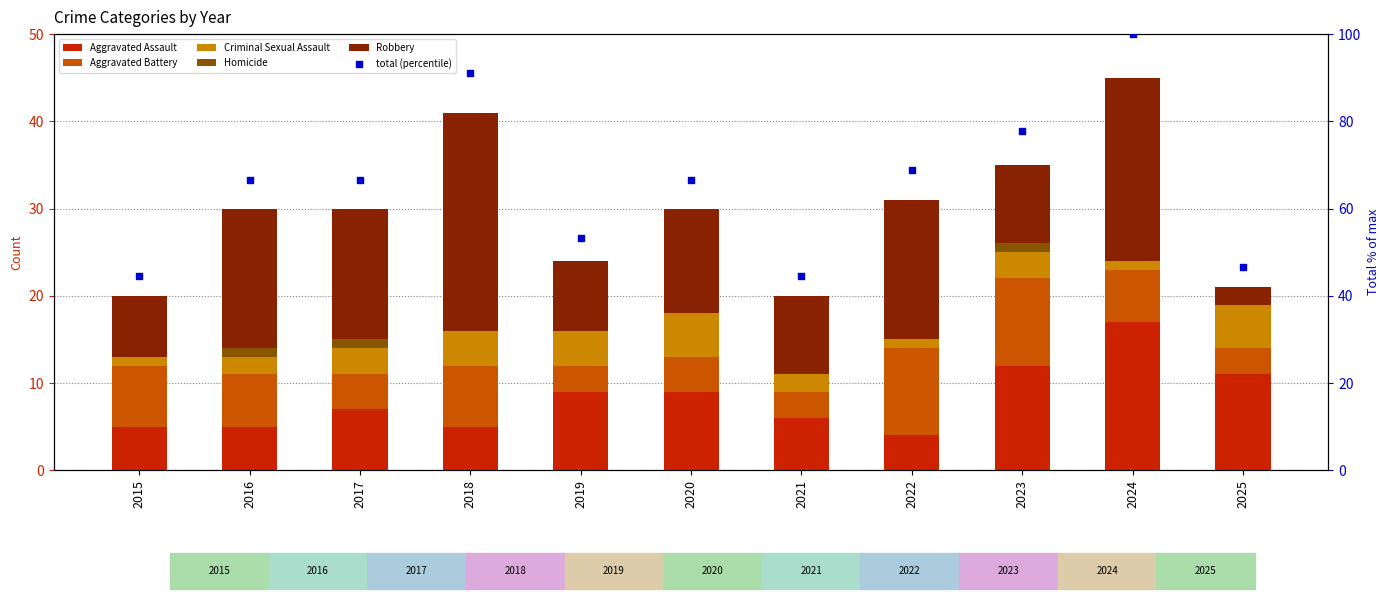

Which series reaches the maximum Y coordinate?

total (percentile)